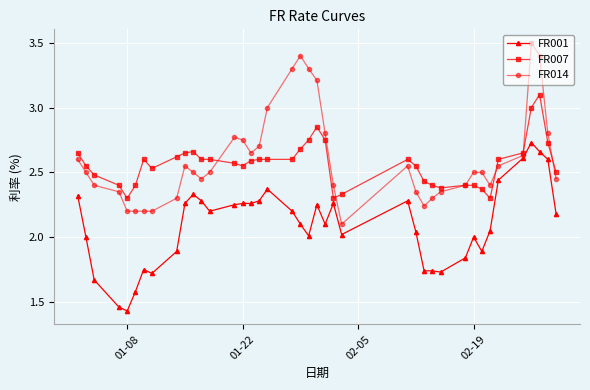

List the series in order of their peak value, highest first.

FR014, FR007, FR001